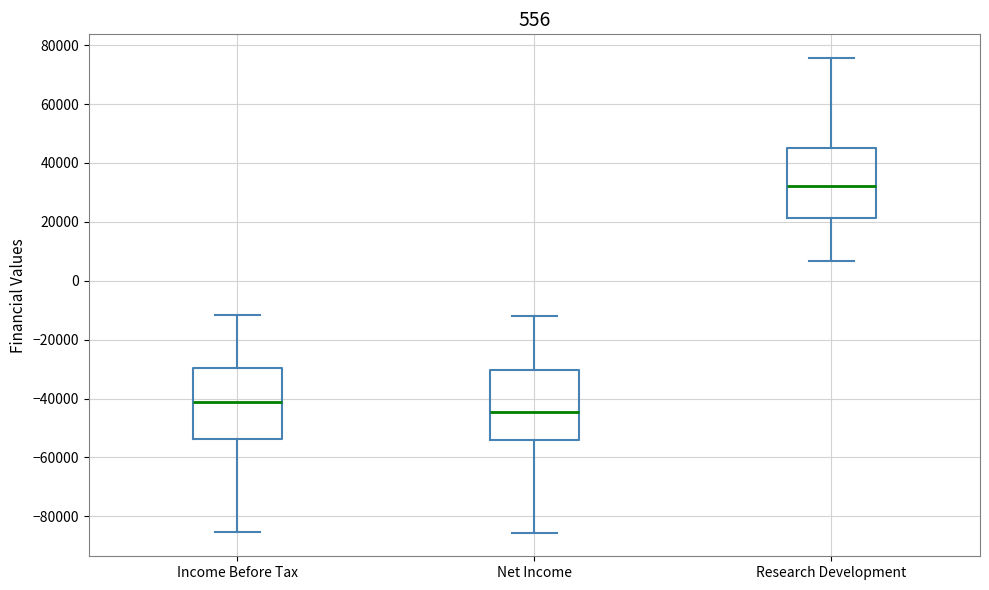

Reading left to right, read every box against the y-axis: the position of its median line, the range the box covers, and the ends of its whiskers. The values are not printed on the chart, so give them approximately, as read against the axis.

Income Before Tax: median -42000, box -54000 to -30000, whiskers -86000 to -12000
Net Income: median -44000, box -54000 to -30000, whiskers -86000 to -12000
Research Development: median 32000, box 22000 to 46000, whiskers 6000 to 76000